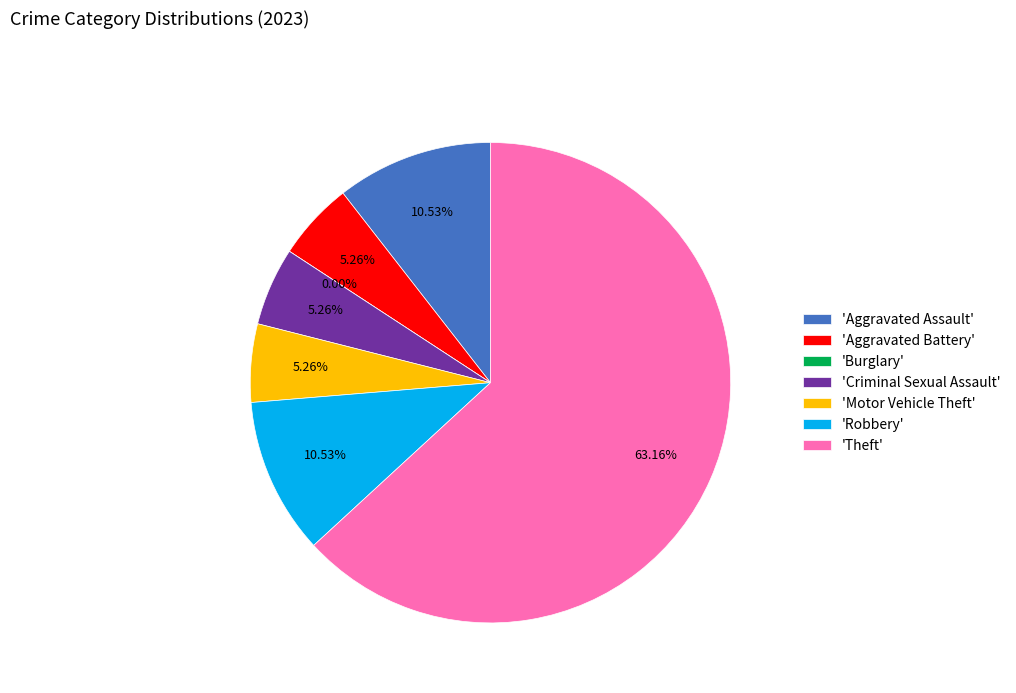

True or false: Theft accounts for 63% of the total.

True